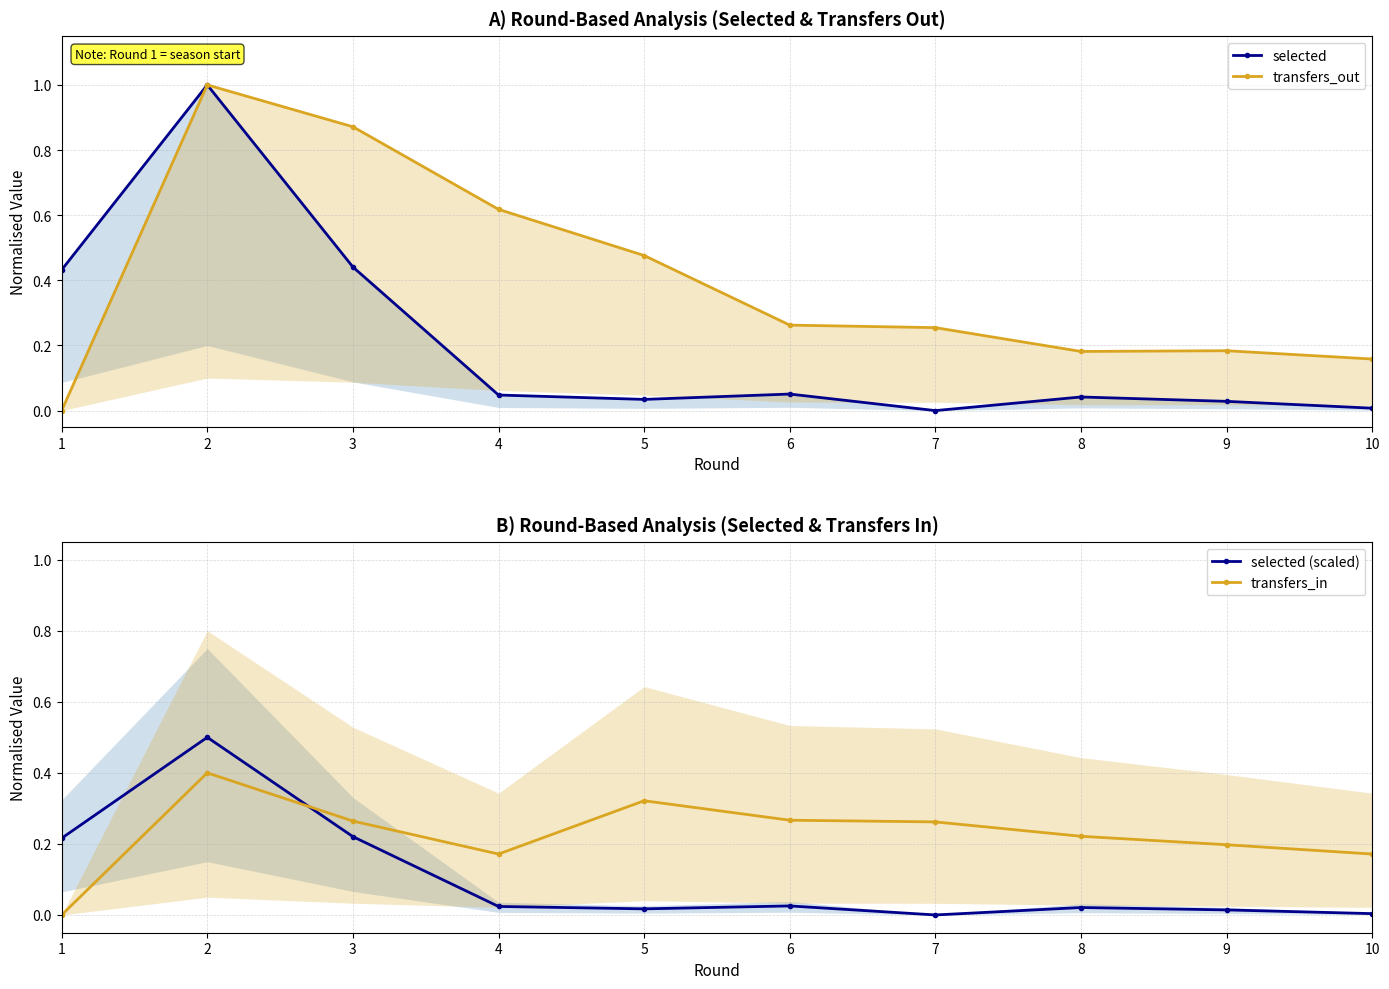

How many values in selected are above zero?

9